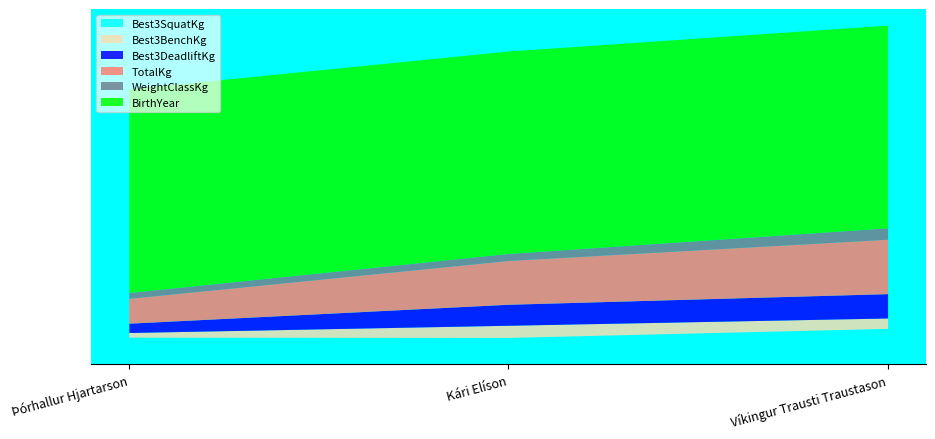

What is the difference between the maximum and minimum values in the Best3BenchKg series?

72.5